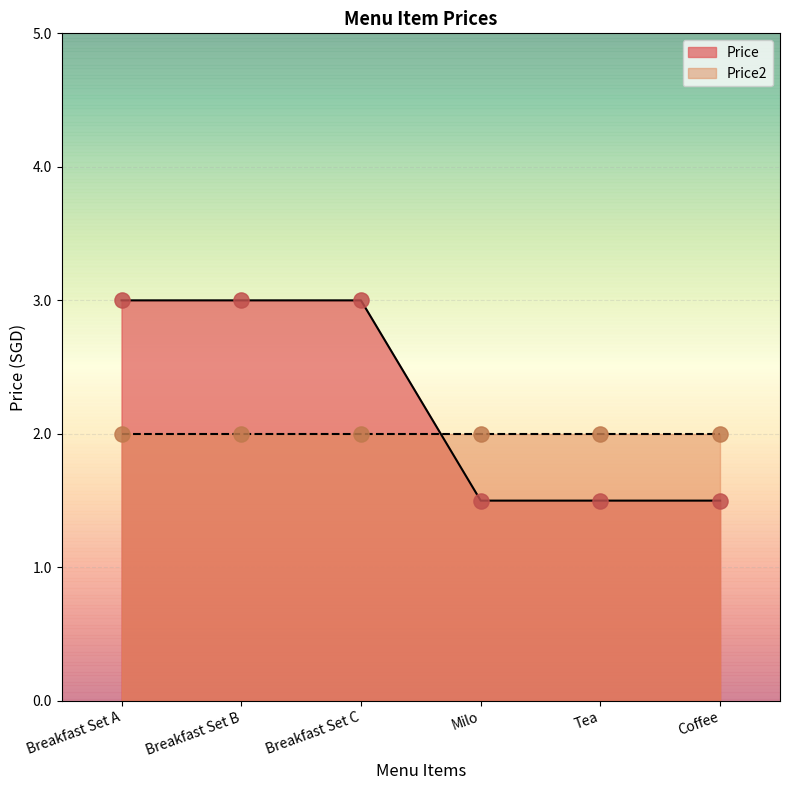

Which has a higher value, Milo or Breakfast Set B?

Breakfast Set B